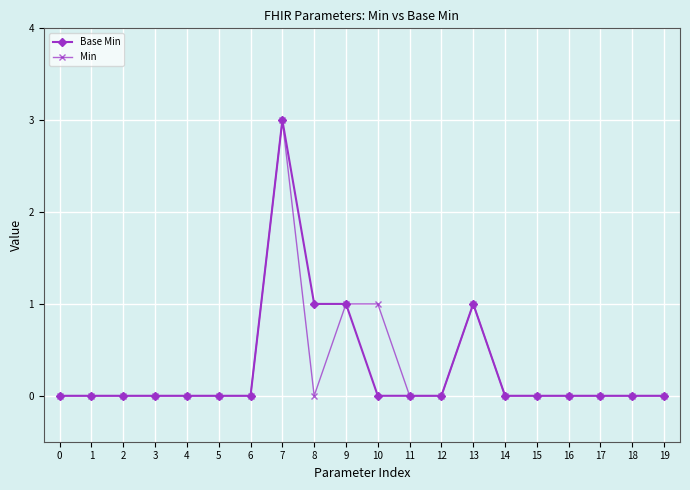

At which category is the sum across all series the highest?

7